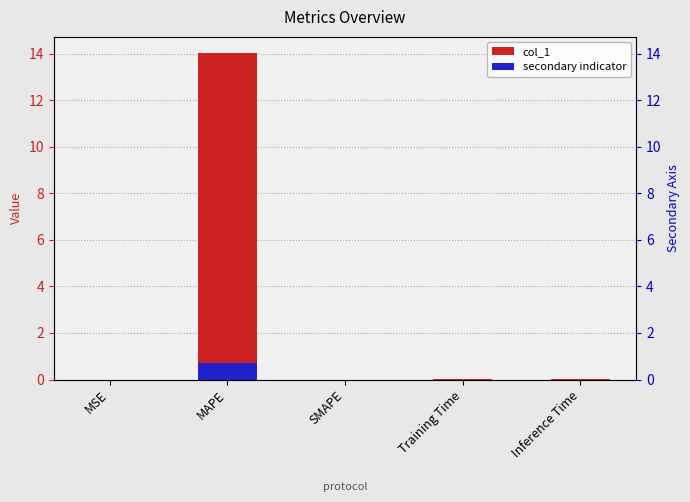

Reading left to right, list all the values displayed in this chart.

col_1: MSE=0.0	MAPE=14.0	SMAPE=0.0	Training Time=0.0	Inference Time=0.0
secondary indicator: MSE=0.0	MAPE=0.7	SMAPE=0.0	Training Time=0.0	Inference Time=0.0